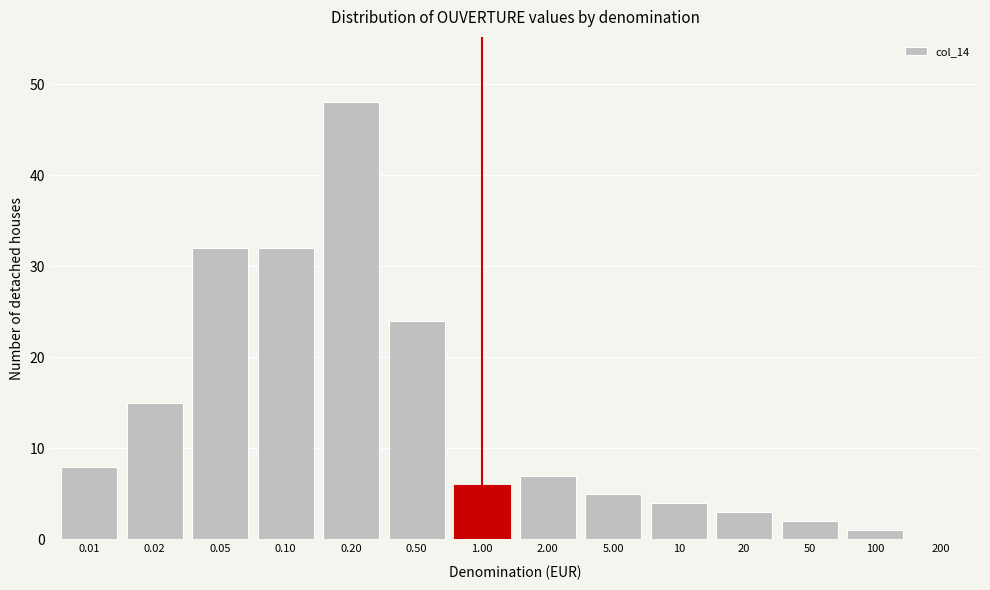

Reading right to left, what are all the values shown in this chart?

200=0	100=1	50=2	20=3	10=4	5.00=5	2.00=7	1.00=6	0.50=24	0.20=48	0.10=32	0.05=32	0.02=15	0.01=8